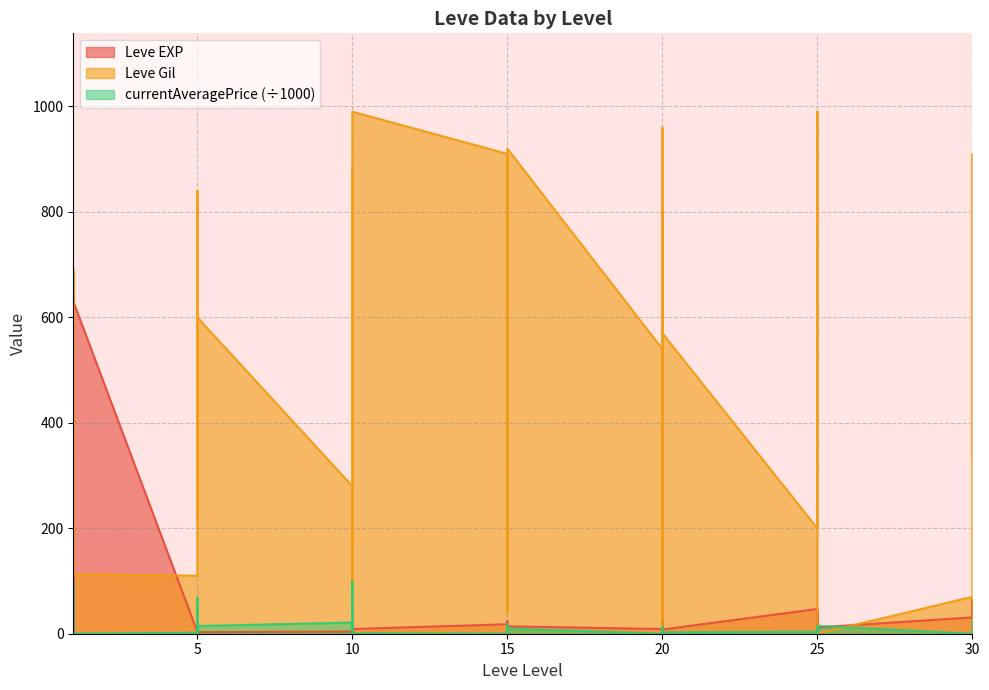

The Leve Gil series shows 960 at 20. True or false?

True